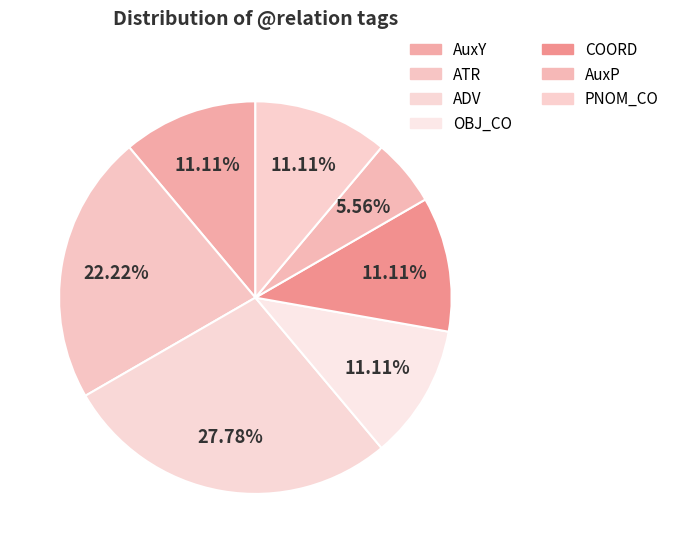

Is there any slice that represents more than half of the pie?

No